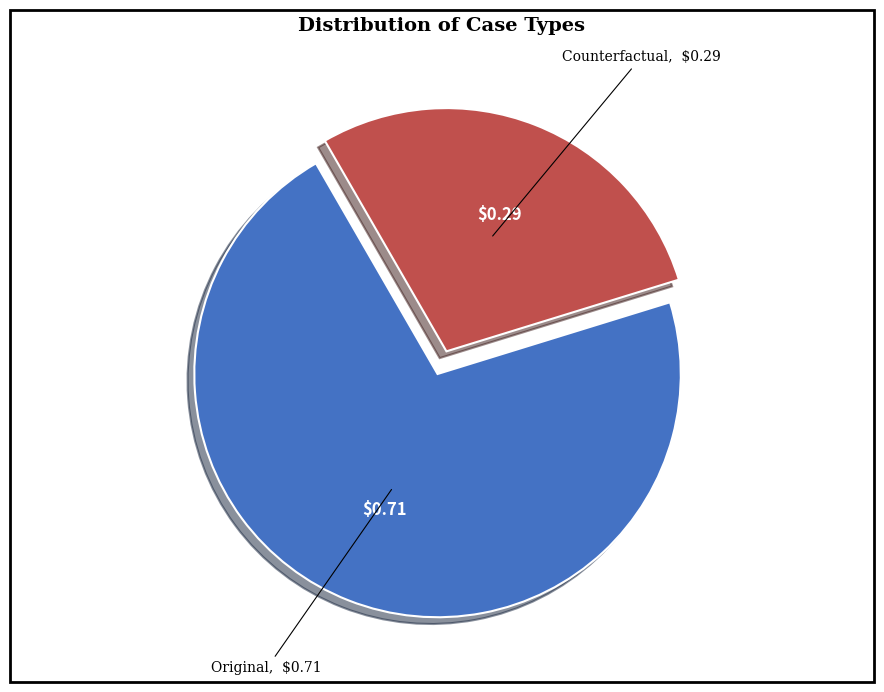

What is the ratio of the value at Counterfactual to the value at Original?

0.4